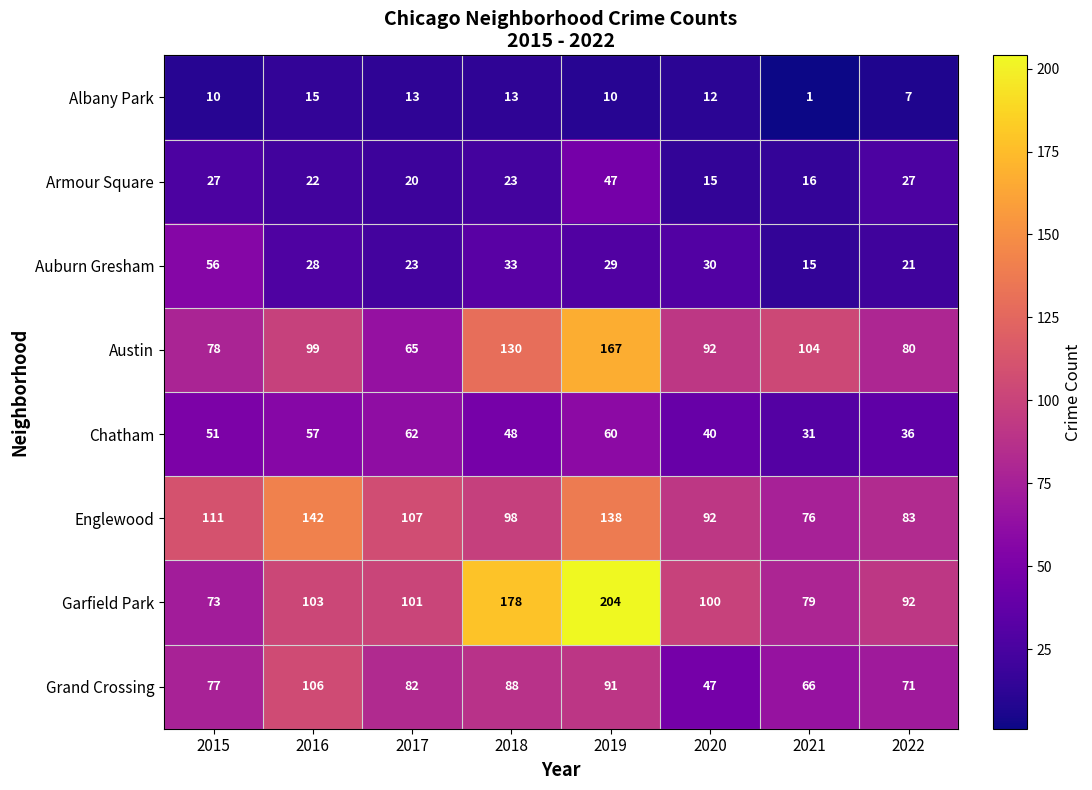

Which series changed the most between 2017 and 2018?

Garfield Park